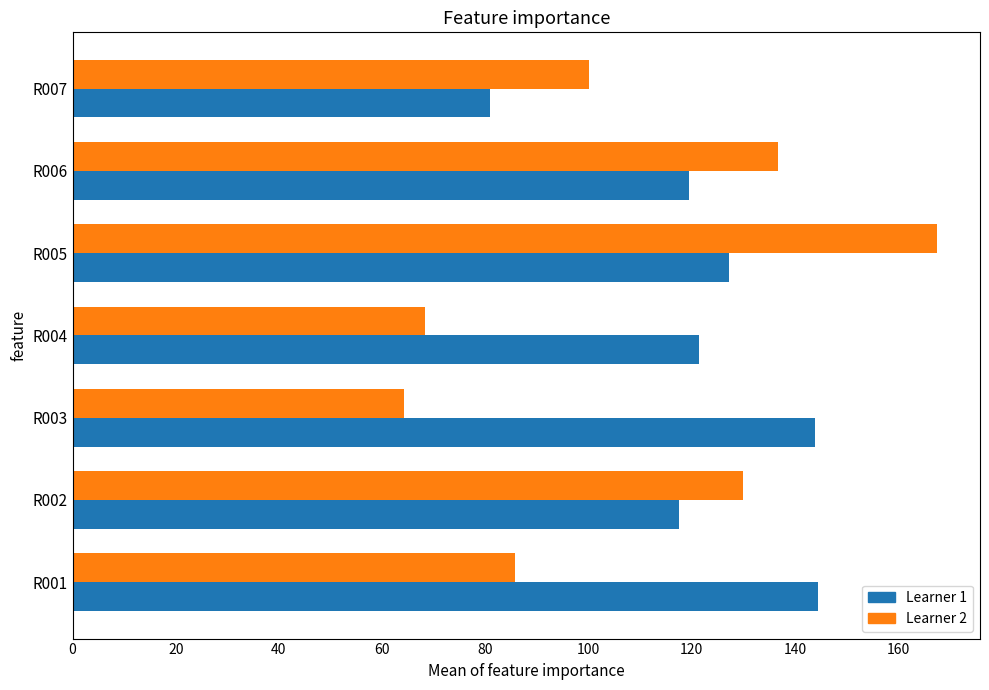

What is the total value across all series at R004?

189.7